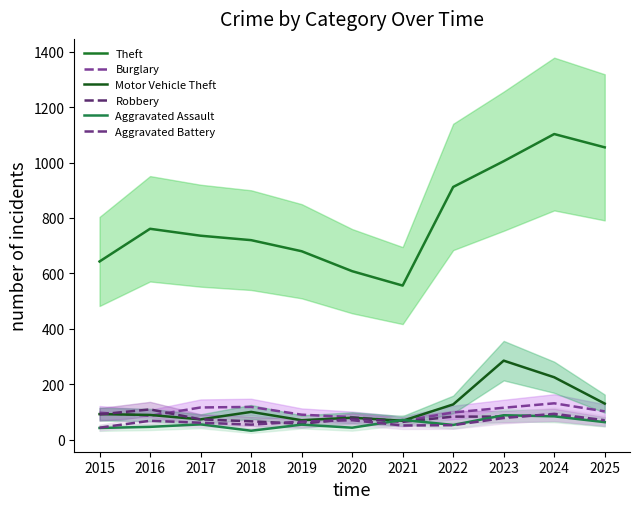

Is it true that Aggravated Battery equals 68 at 2016?

True